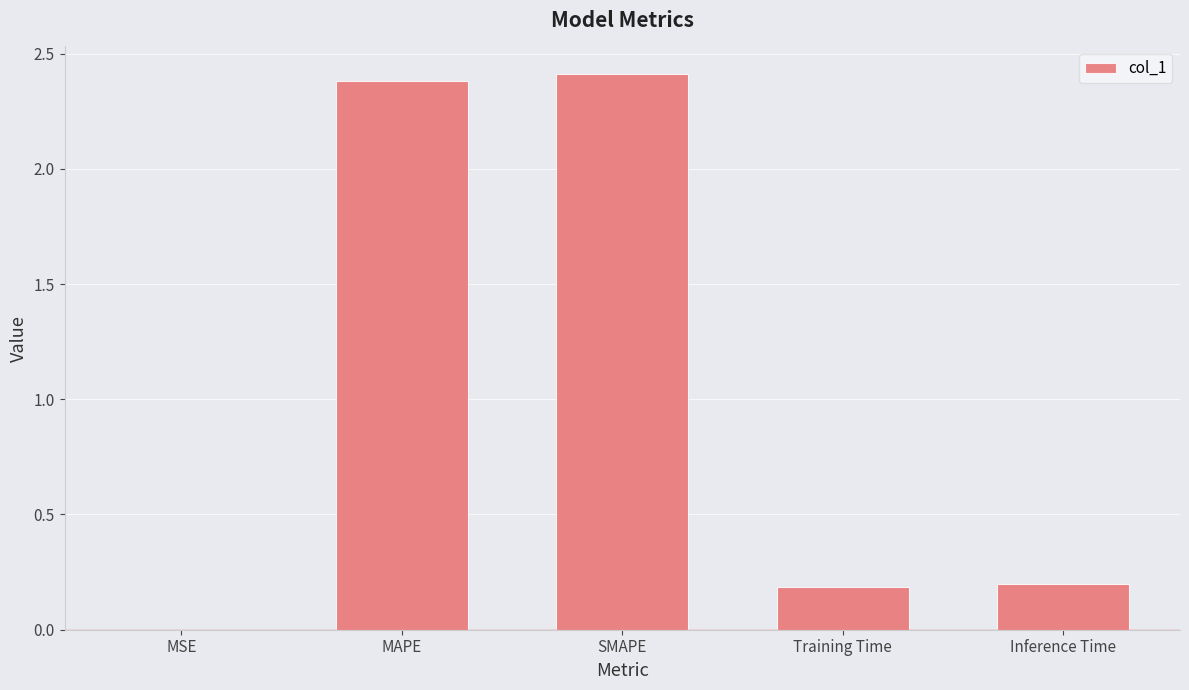

How many categories are shown in the chart?

5